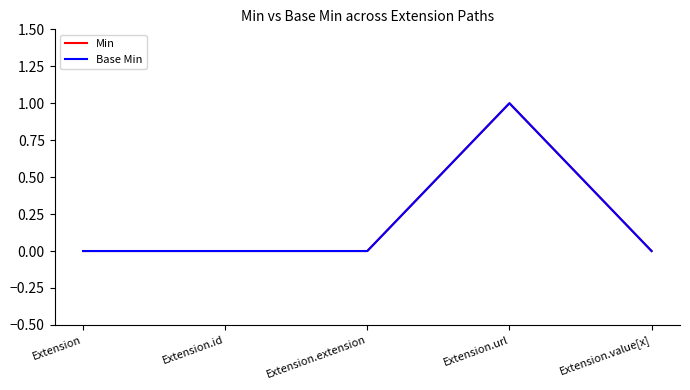

Does the chart display data point markers on the line(s)?

No